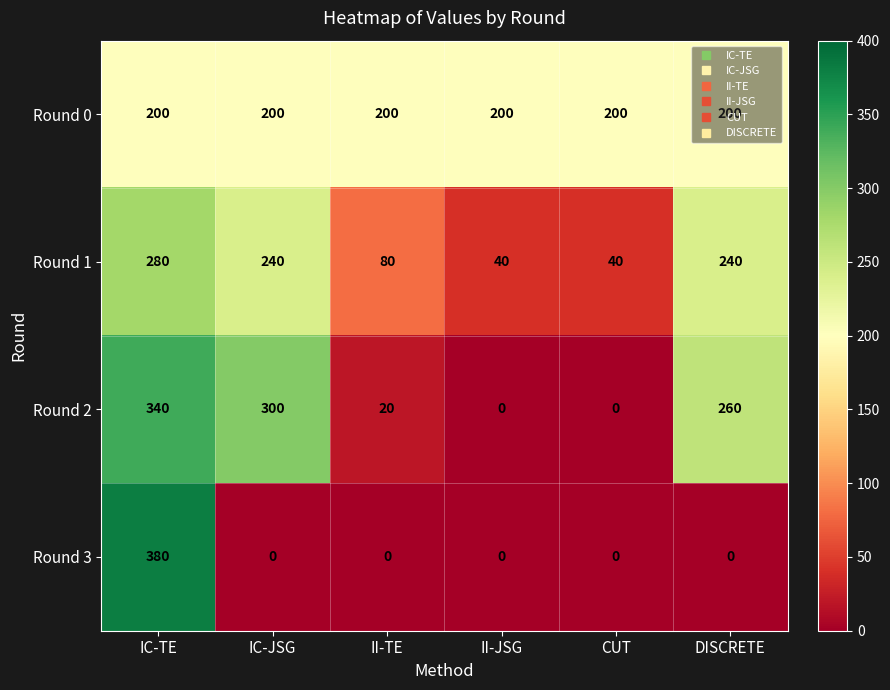

What is the difference between the highest and lowest values at CUT?

200